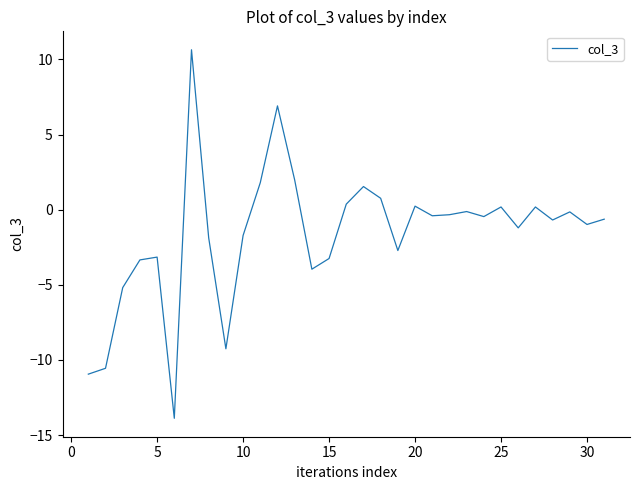

What is the smallest value displayed?

-13.9